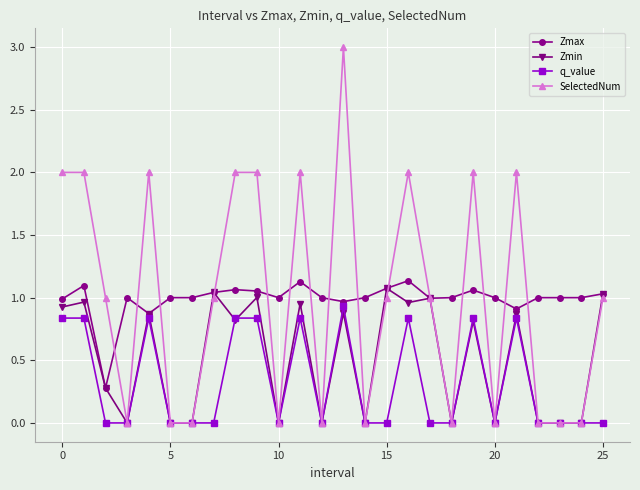

Which series has the largest range (max minus min)?

SelectedNum